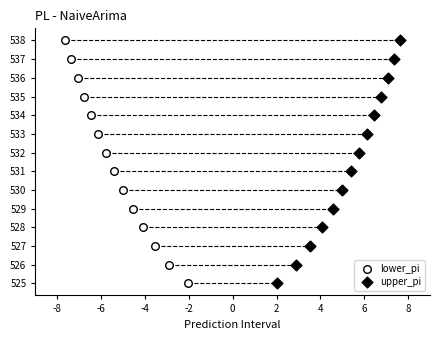

What are all the series names shown in the legend?

lower_pi, upper_pi